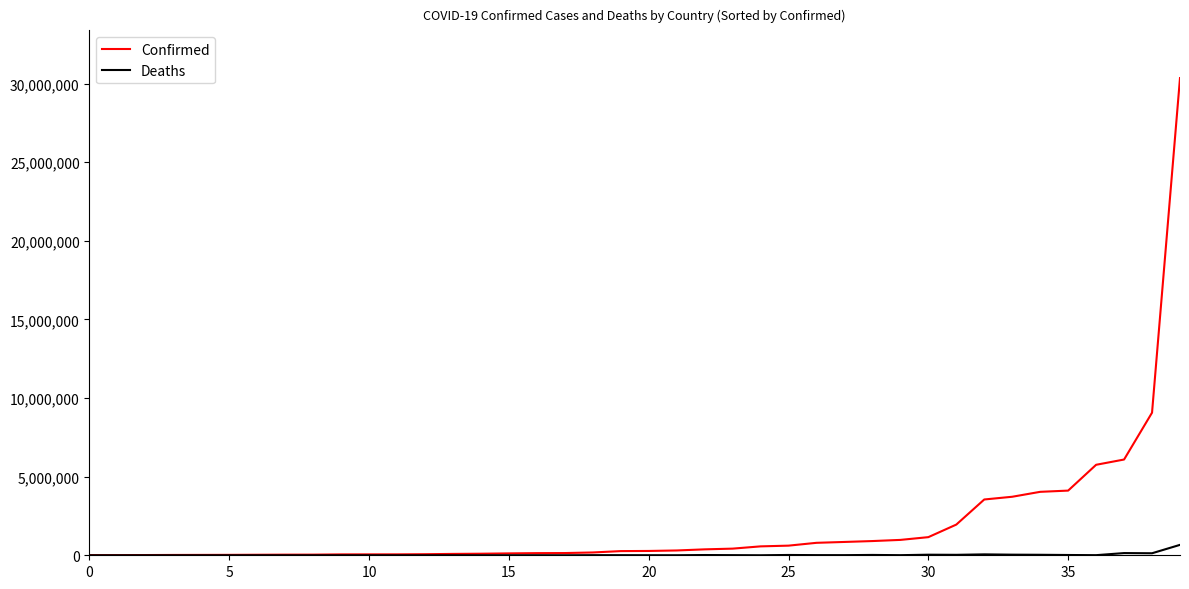

Which series has the largest range (max minus min)?

Confirmed